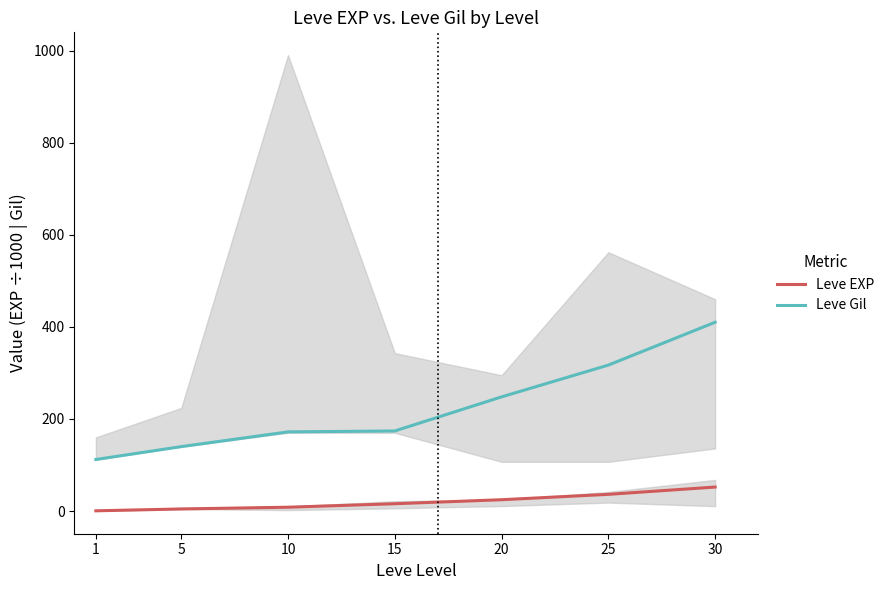

True or false: Leve EXP has a value of 27.2 at 15.

False